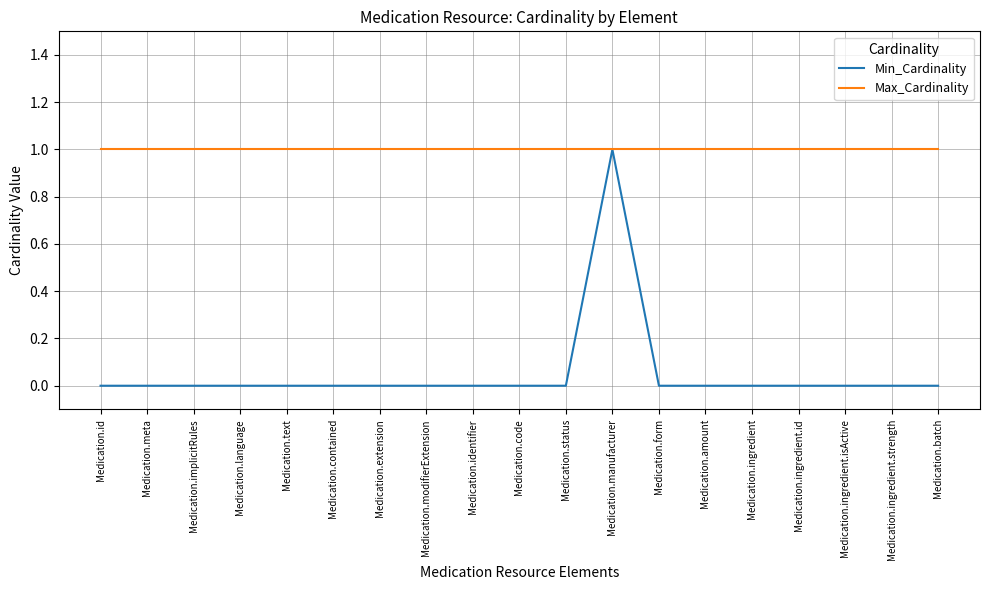

The value of Max_Cardinality at Medication.meta is 1. True or false?

True